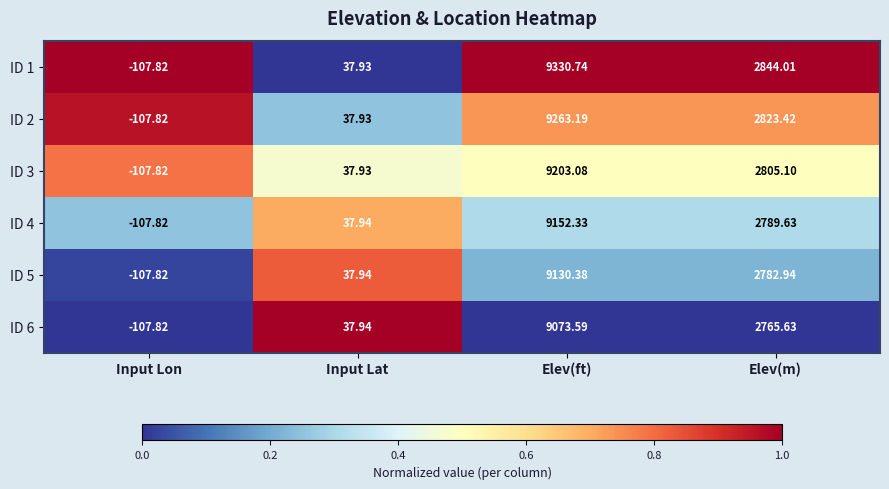

Where does the ID 3 series first go above 2805?

Elev(ft)